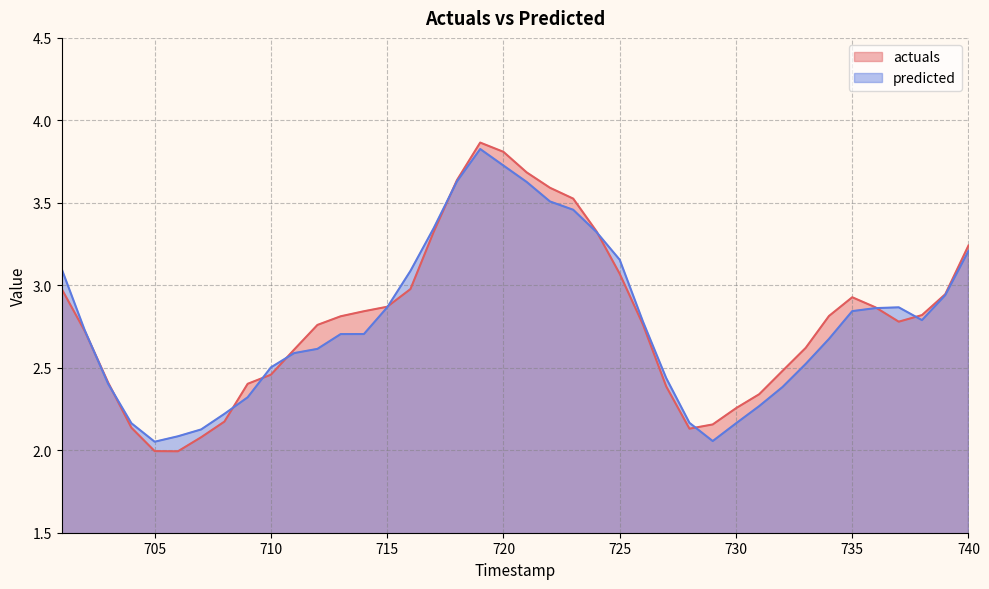

The value of actuals at 723 is 3.5. True or false?

True